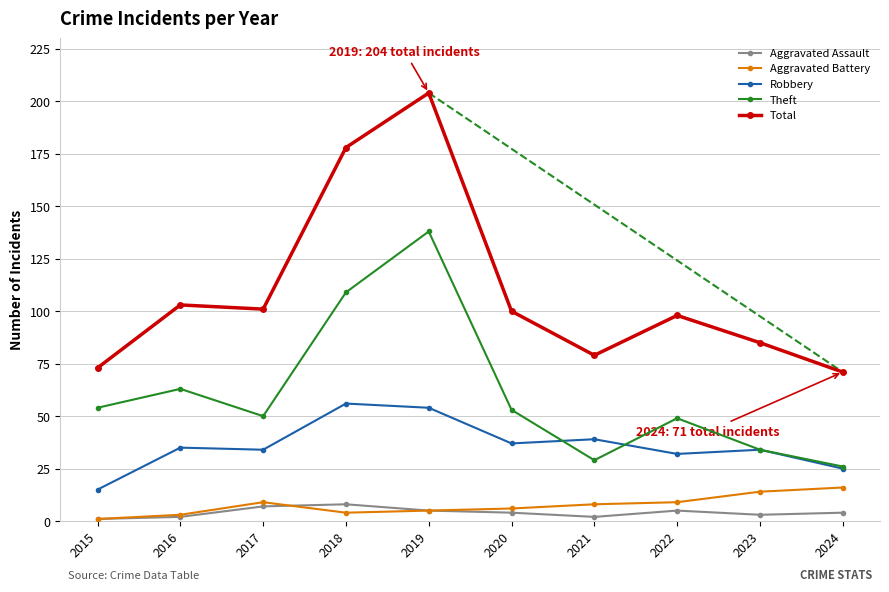

The value of Robbery at 2015 is 23. True or false?

False